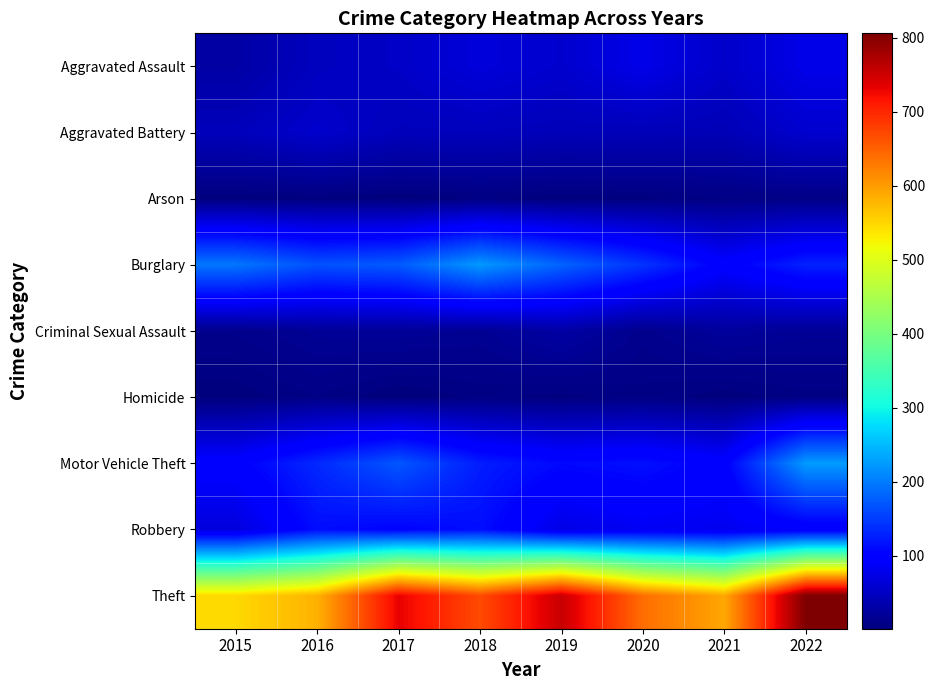

What is the total value across all series at 2015?

996